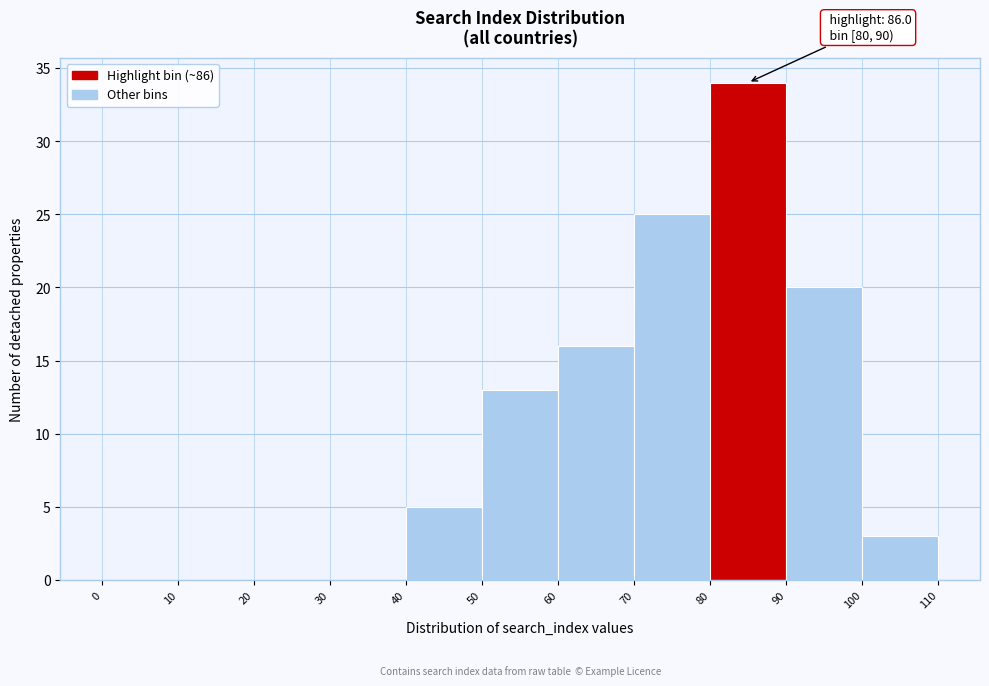

Which range on the x-axis has the tallest bar?

80 to 90